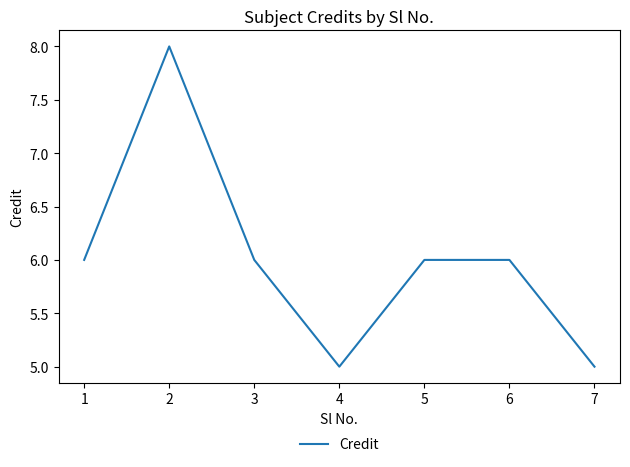

What is the difference between the maximum and minimum values?

3